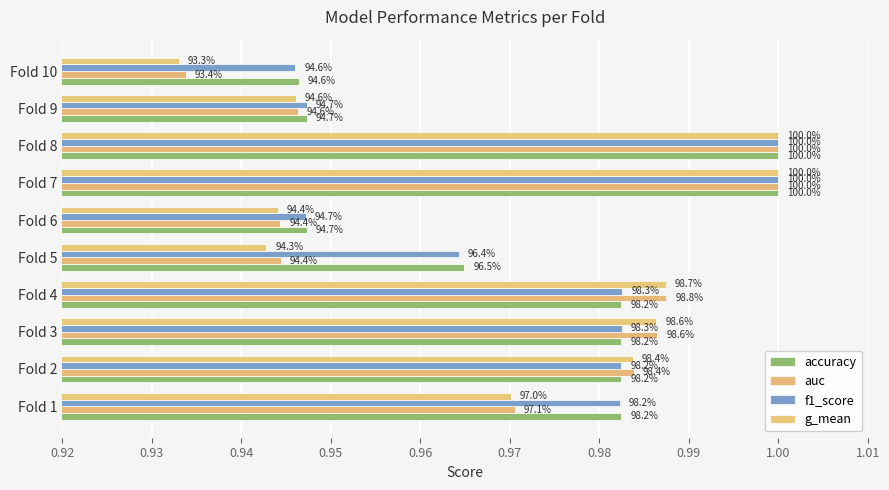

What is the difference between the second highest and second lowest values in the accuracy series?

0.1